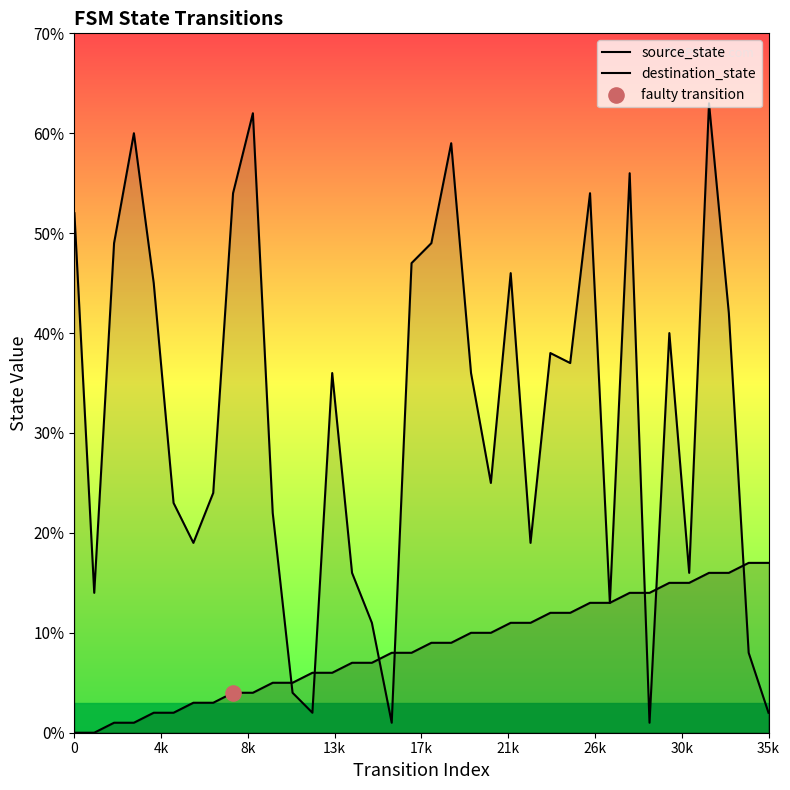

At which category is the sum across all series the highest?

32